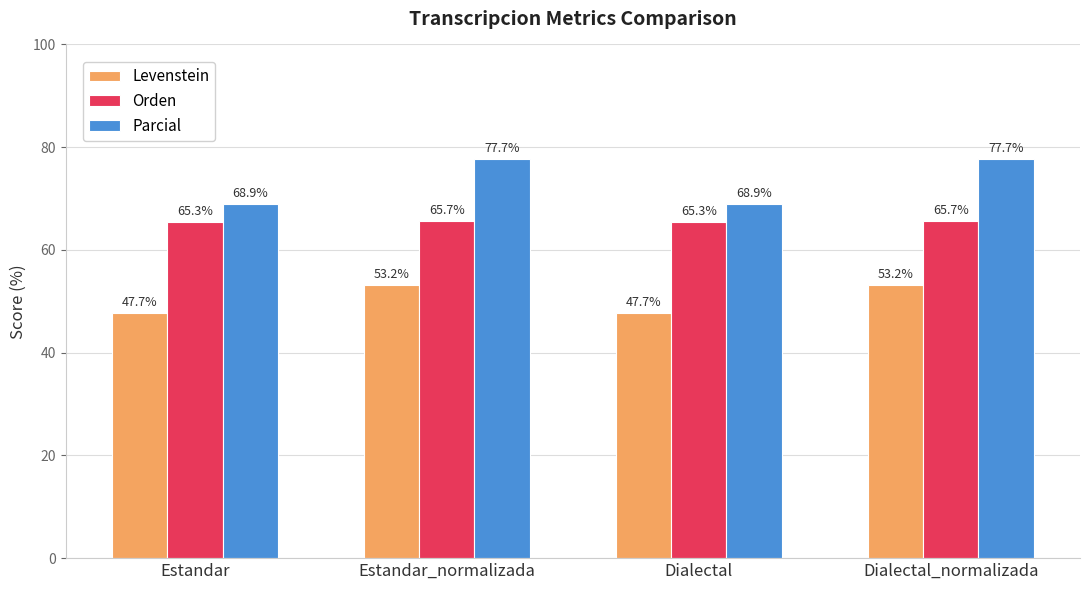

What is the smallest value displayed?

47.7